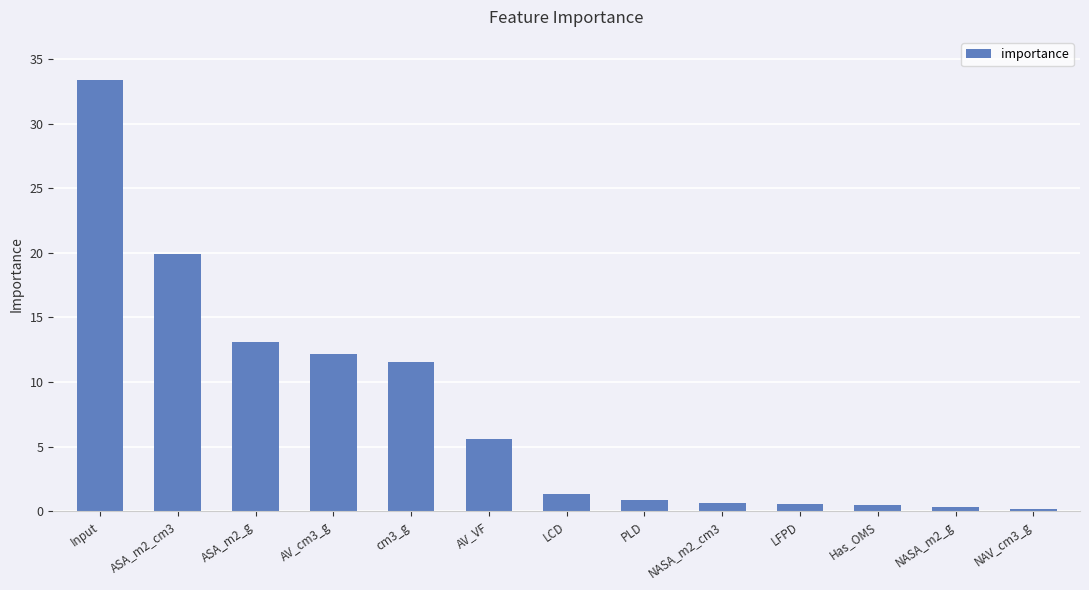

At which category does the chart reach its peak across all series?

Input